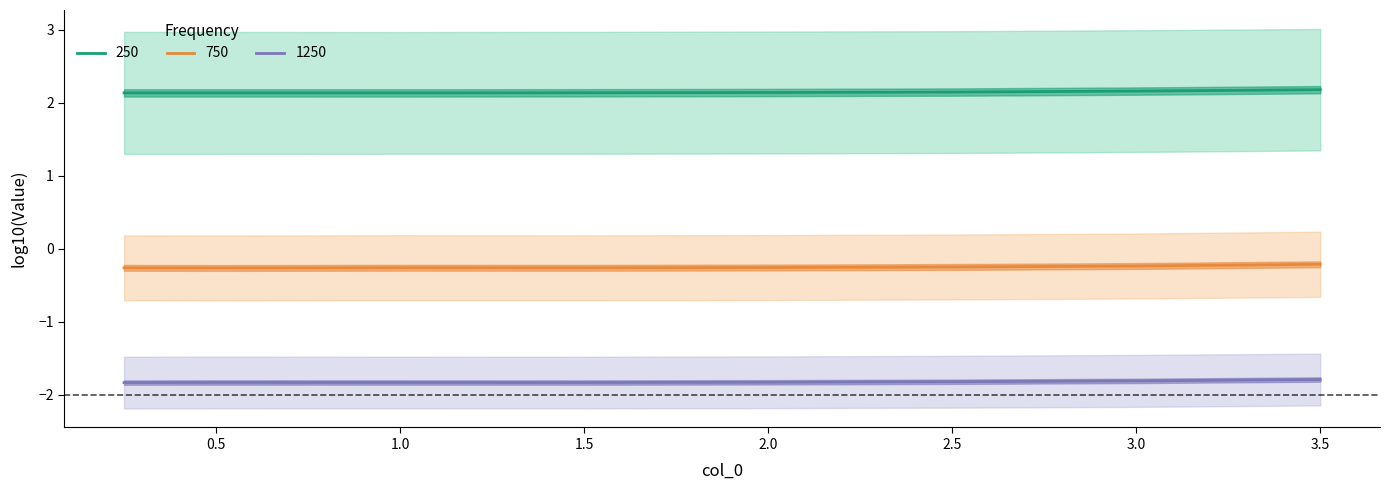

Reading left to right, what are all the values shown in this chart?

250: 2.1	2.1	2.1	2.1	2.1	2.1	2.2	2.2
500: -1.8	-1.8	-1.8	-1.8	-1.8	-1.8	-1.8	-1.8
750: -0.3	-0.3	-0.3	-0.3	-0.3	-0.2	-0.2	-0.2